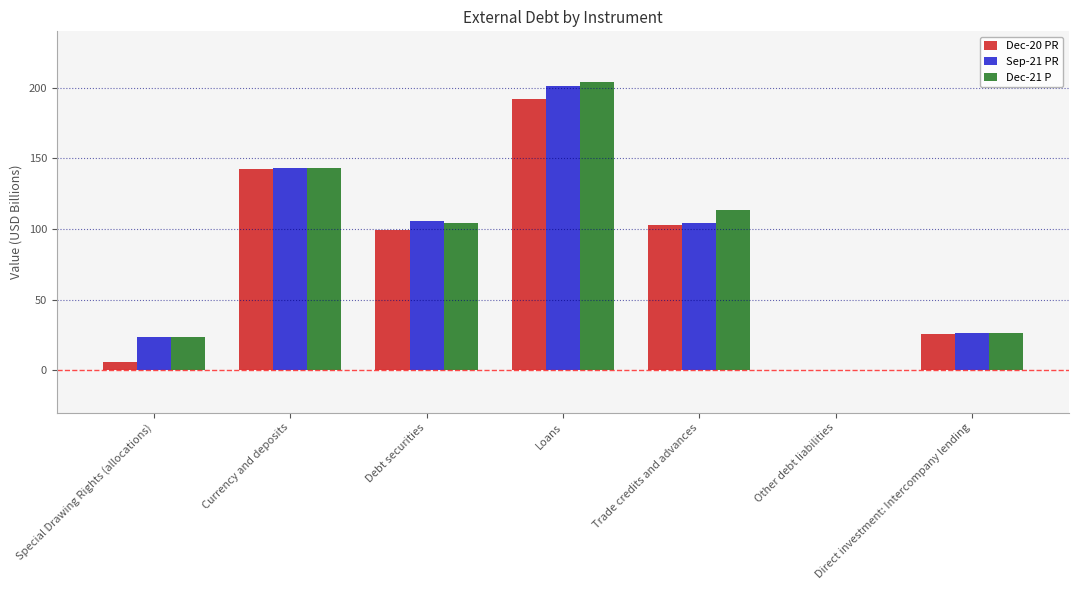

What is the spread (max minus min) of values at Special Drawing Rights (allocations)?

17.6